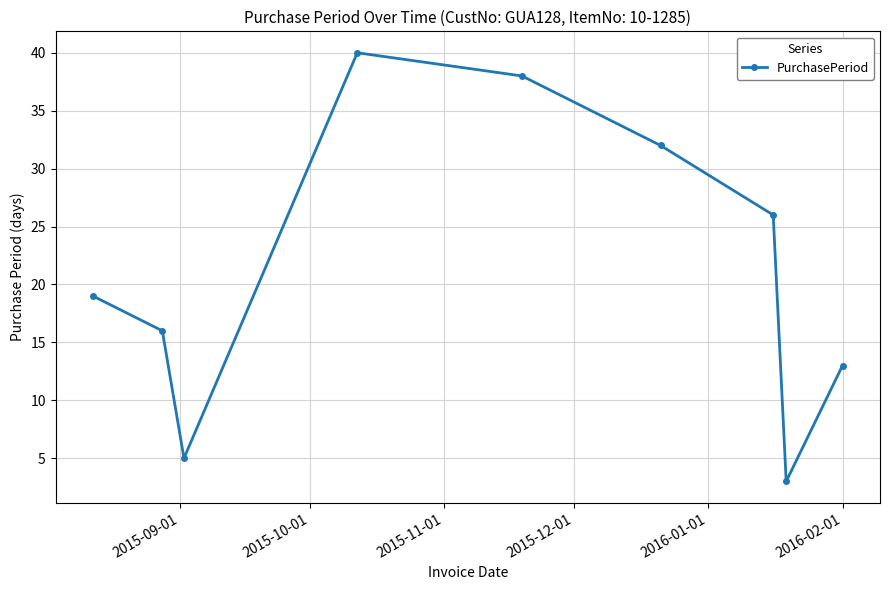

Does the chart have visible grid lines?

Yes